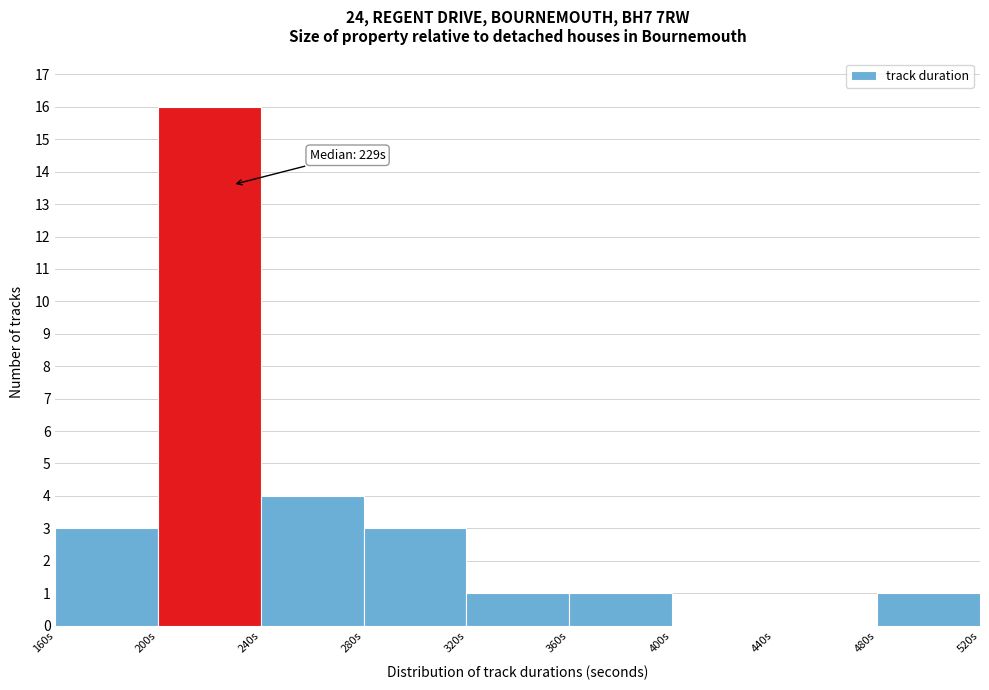

Over which range of the x-axis is the bar tallest?

200 to 240